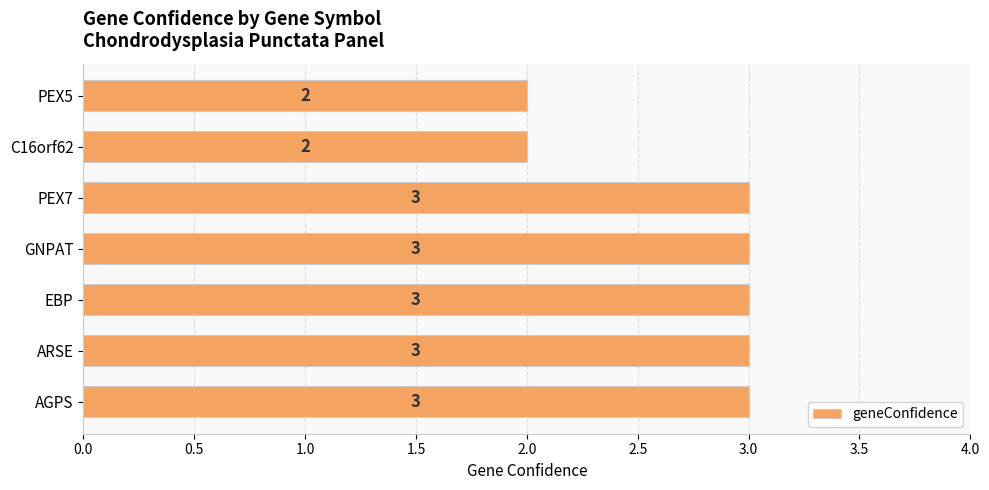

What is the sum of all values?

19